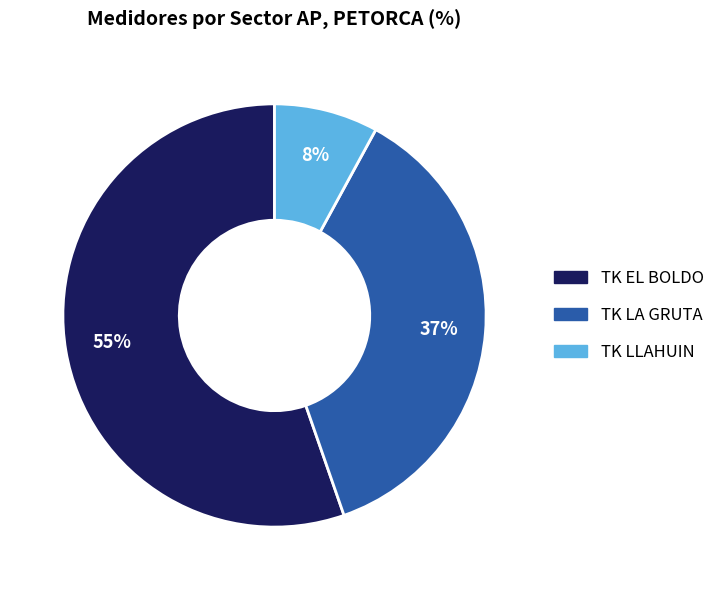

How many segments does this pie chart have?

3